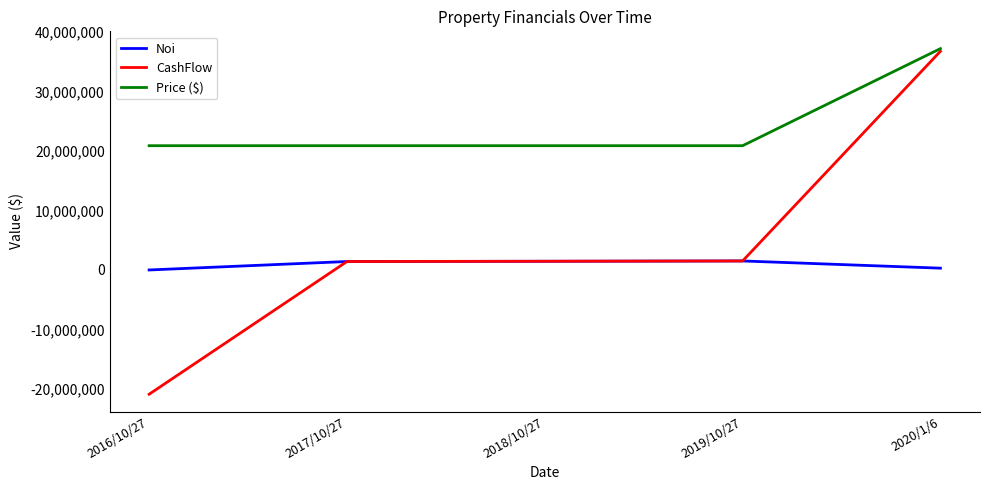

Which category has the lowest value in the CashFlow series?

2016/10/27